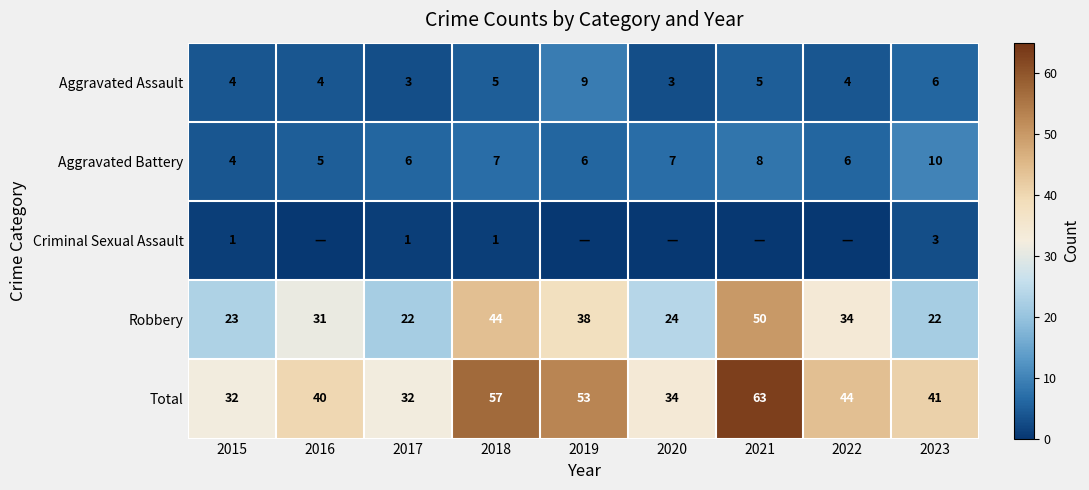

What is the difference between the maximum and minimum values in the Robbery series?

28